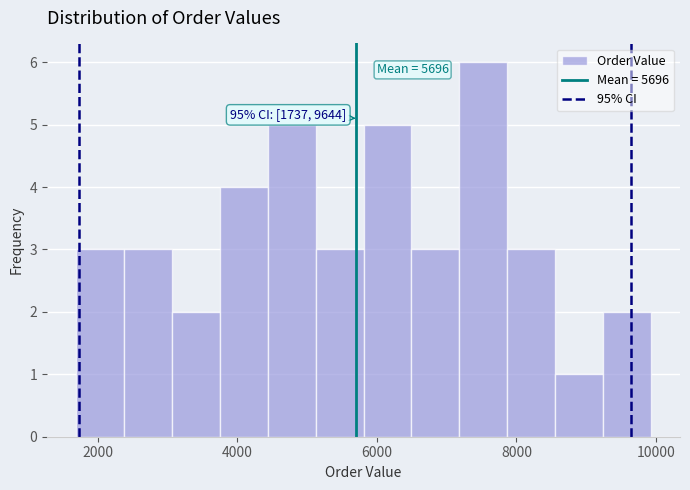

Around what value on the x-axis is the tallest bar? Give the approximate position of its centre, as read against the axis.

7600